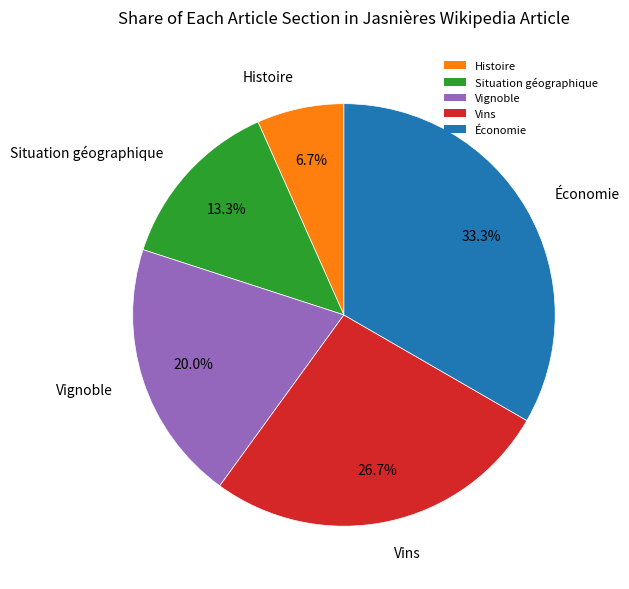

True or false: Vignoble accounts for 14% of the total.

False